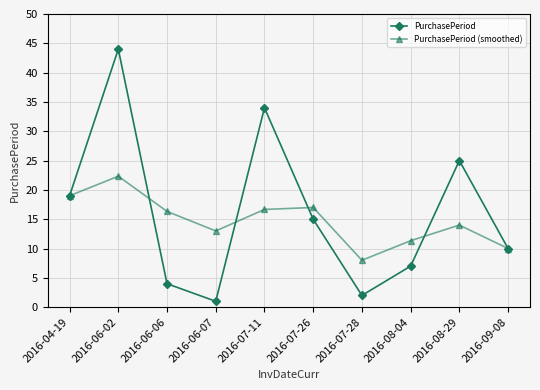

Rank the series by their maximum value, from highest to lowest.

PurchasePeriod, PurchasePeriod (smoothed)